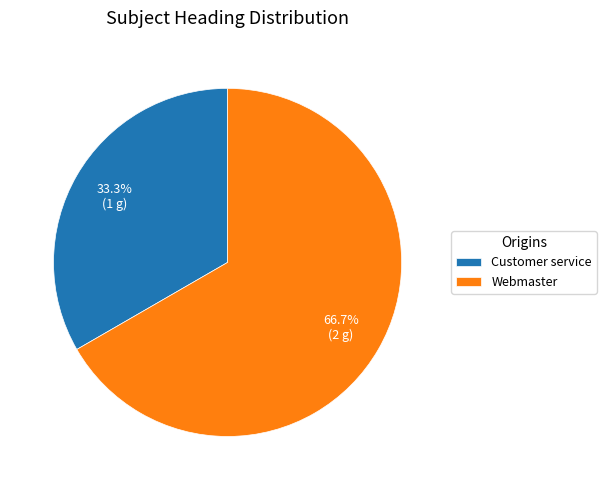

To the nearest percent, what is the average slice percentage?

50%